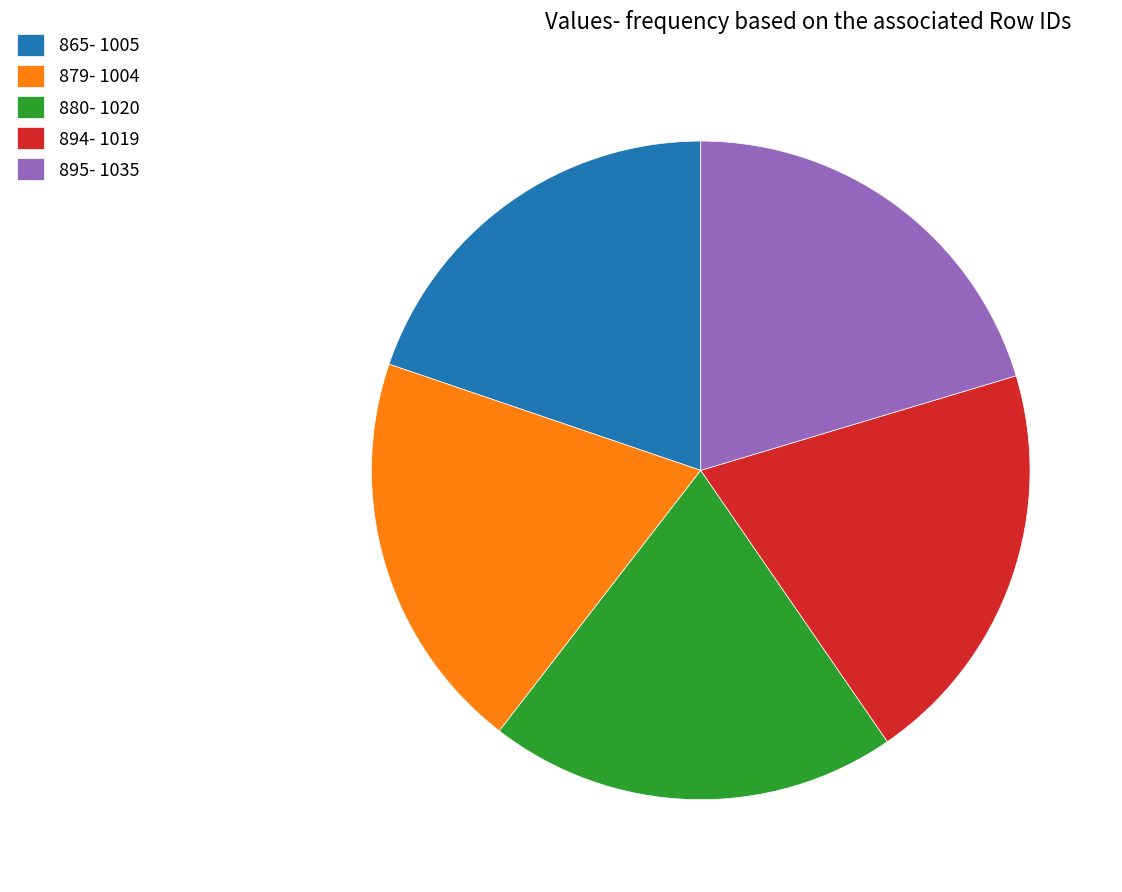

What is the ratio of the value at 879- 1004 to the value at 865- 1005?

1.0